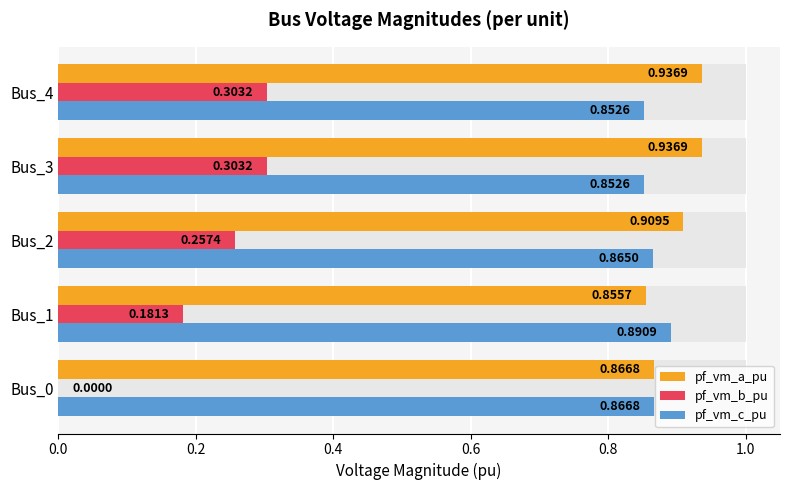

Is it true that pf_vm_c_pu equals 0.6 at Bus_1?

False